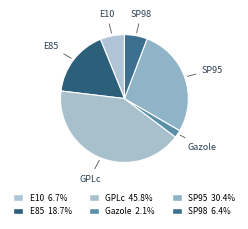

What is the change in value from GPLc to SP98?

-39.4